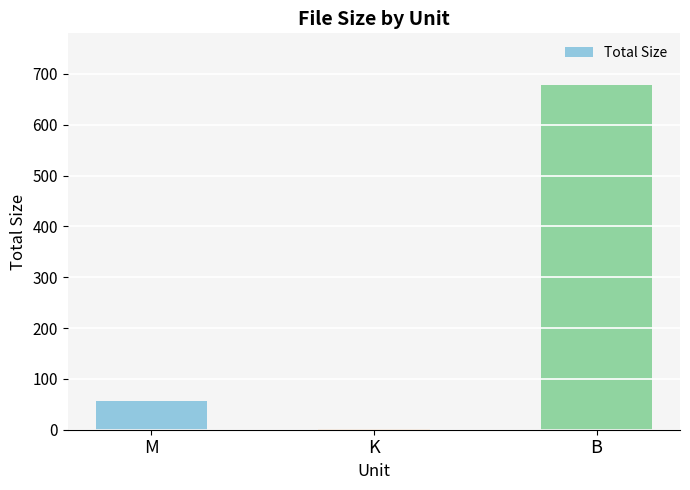

What is the sum of all values?

736.5